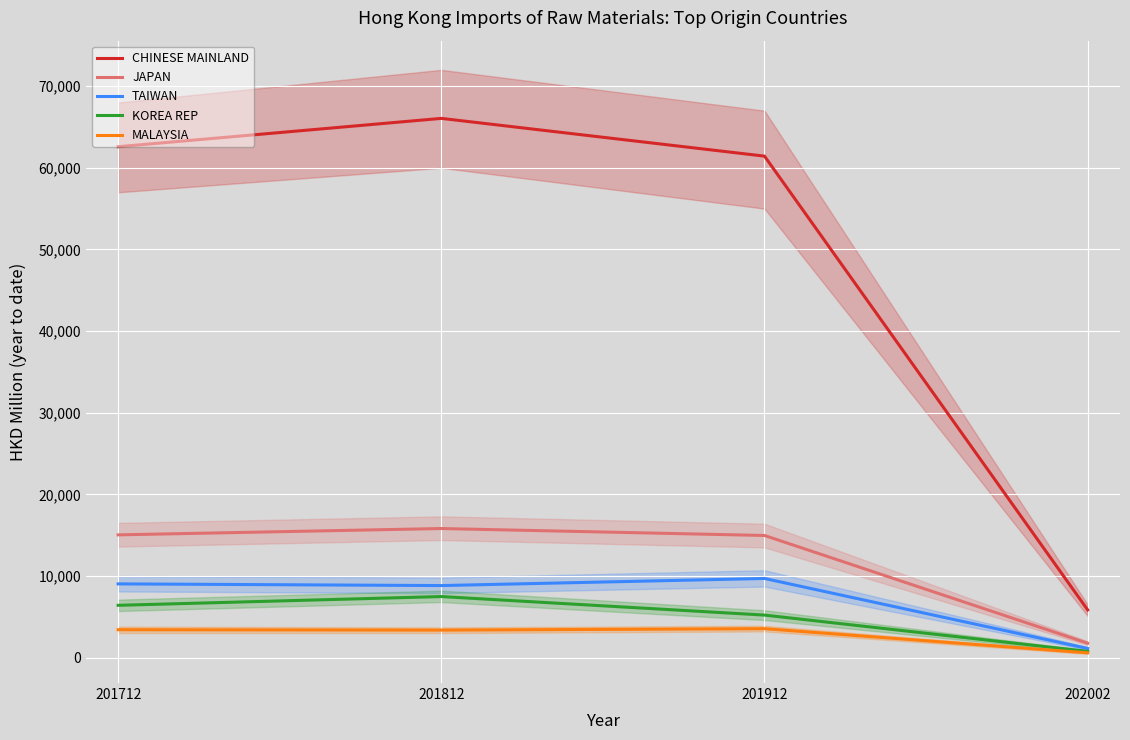

The value of MALAYSIA at 202002 is 765.6. True or false?

False